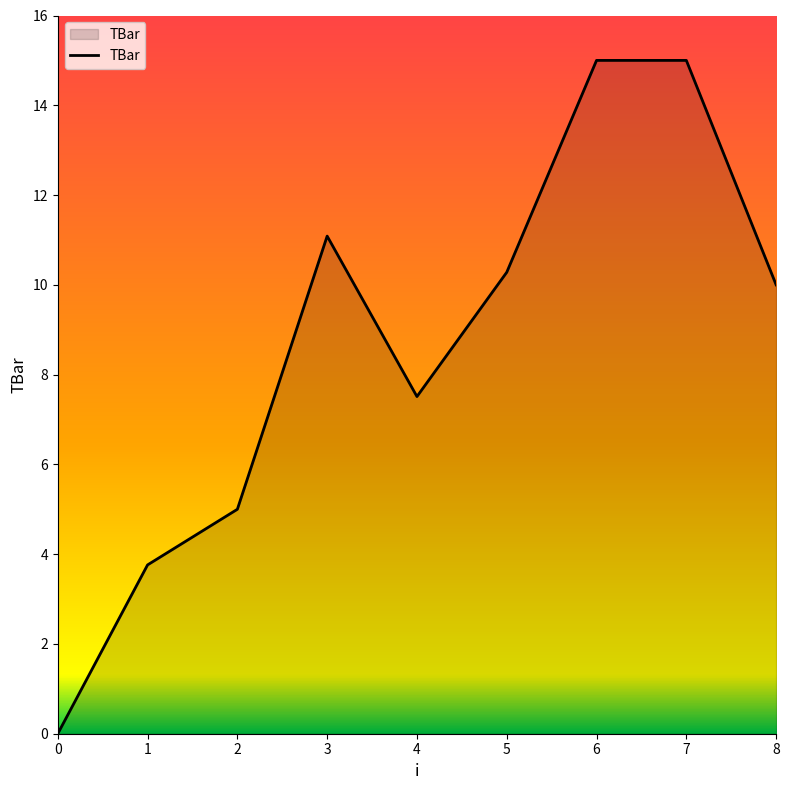

Reading right to left, transcribe all the data shown in this chart.

8=10.0	7=15.0	6=15.0	5=10.3	4=7.5	3=11.1	2=5.0	1=3.8	0=0.0